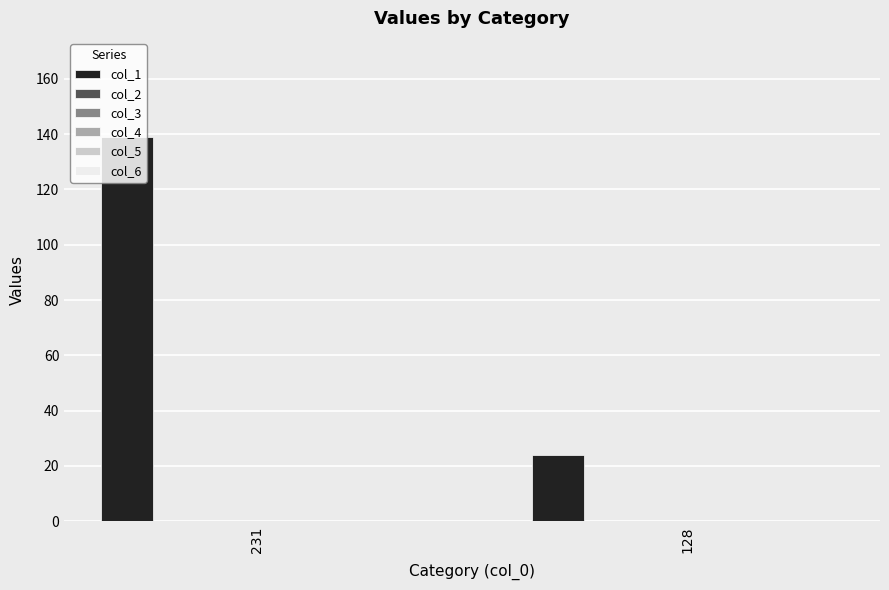

What is the sum of all values?

163